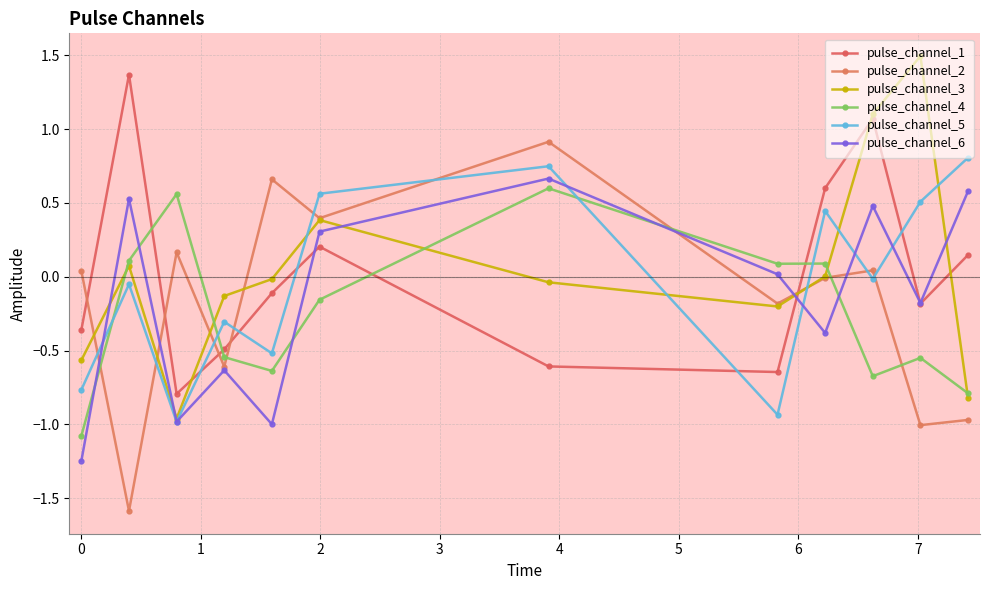

How many data points in pulse_channel_1 are above 0?

5